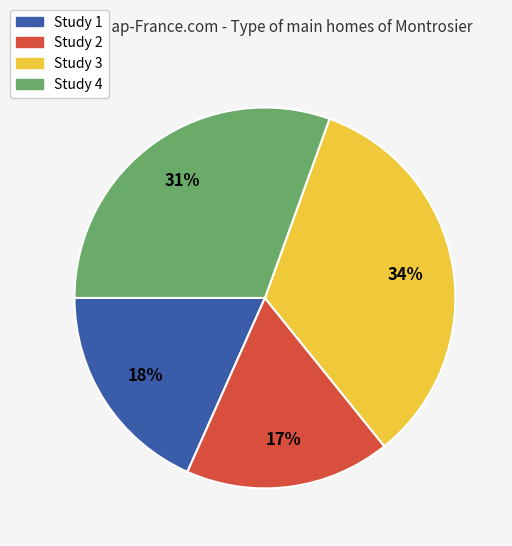

To the nearest percent, what is the average slice percentage?

25%